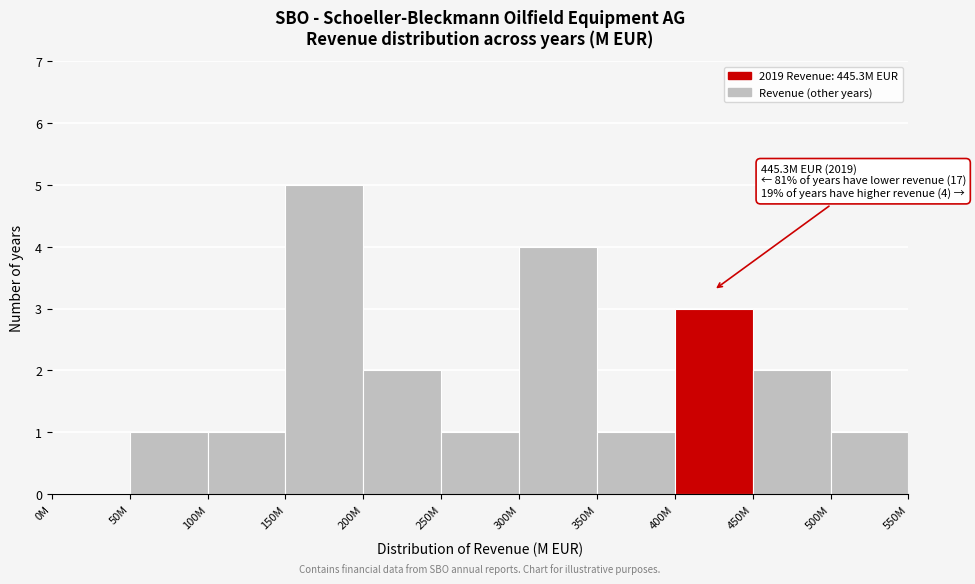

Reading left to right, extract all data points from this chart.

0M=0	50M=1	100M=1	150M=5	200M=2	250M=1	300M=4	350M=1	400M=3	450M=2	500M=1